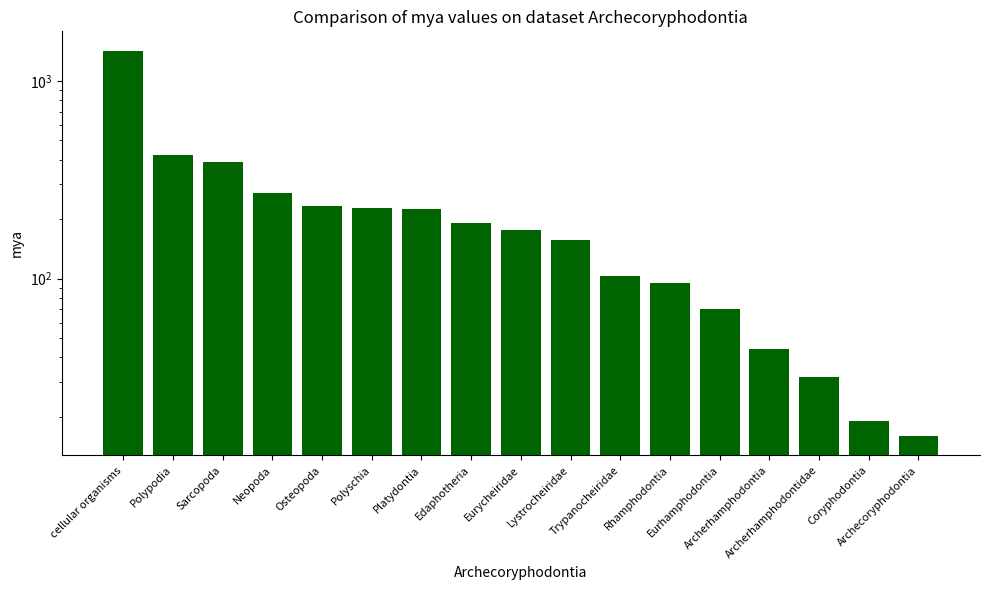

Rank the categories by value from highest to lowest.

cellular organisms, Polypodia, Sarcopoda, Neopoda, Osteopoda, Polyschia, Platydontia, Edaphotheria, Eurycheiridae, Lystrocheiridae, Trypanocheiridae, Rhamphodontia, Eurhamphodontia, Archerhamphodontia, Archerhamphodontidae, Coryphodontia, Archecoryphodontia